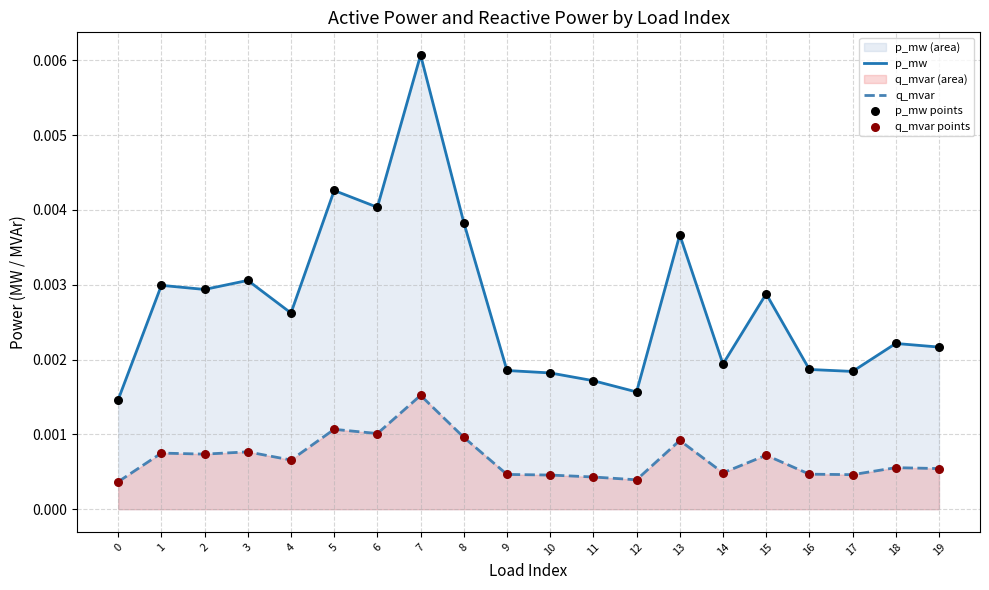

Which series contains the highest Y value?

p_mw